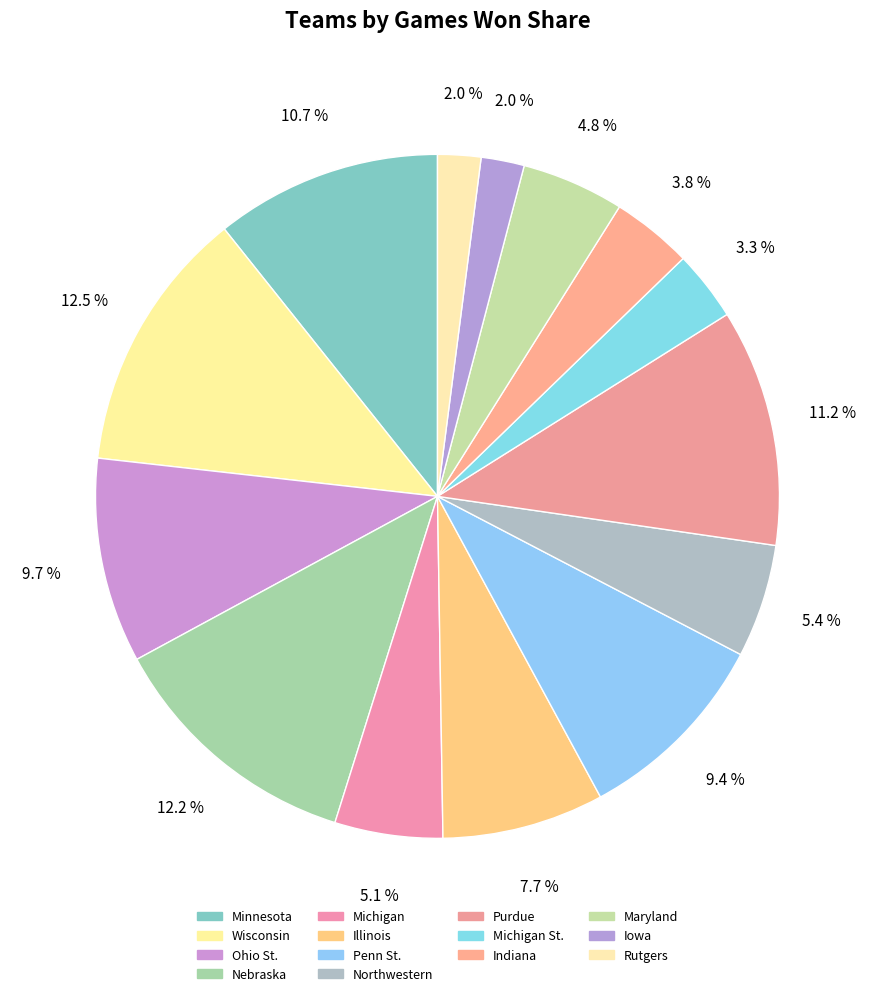

Count the number of slices in the pie.

14